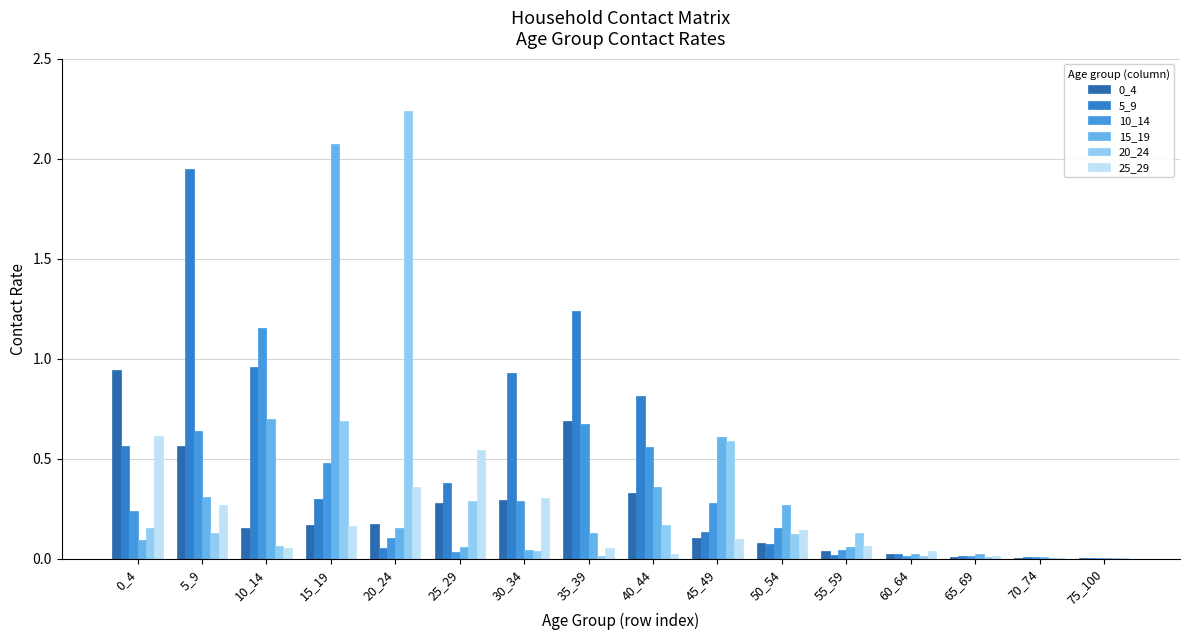

How many distinct data groups are displayed?

6